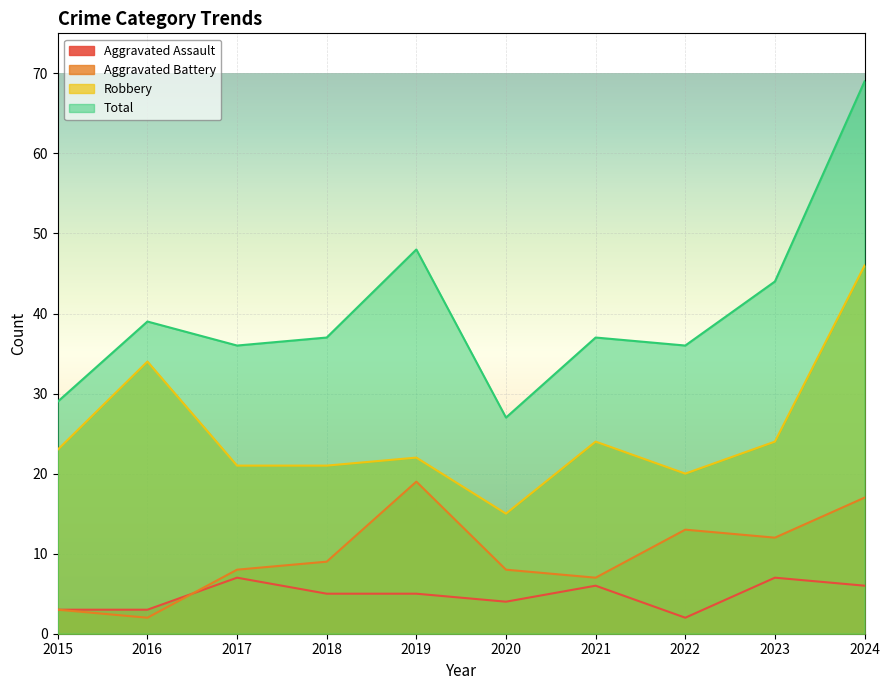

Which series has the largest total across all categories?

Total